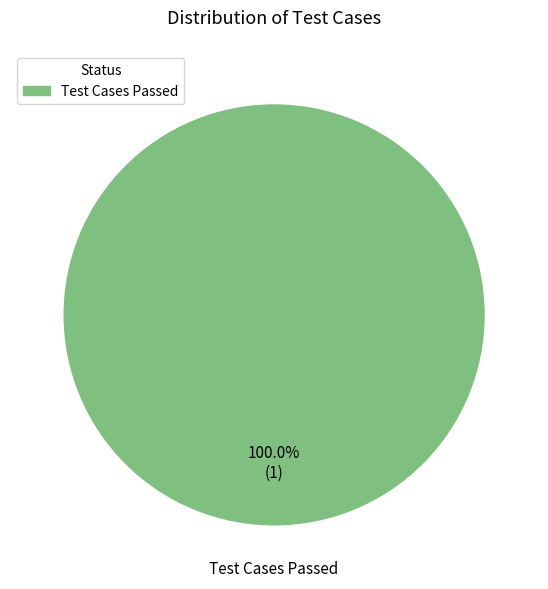

Does any single category account for the majority?

Yes